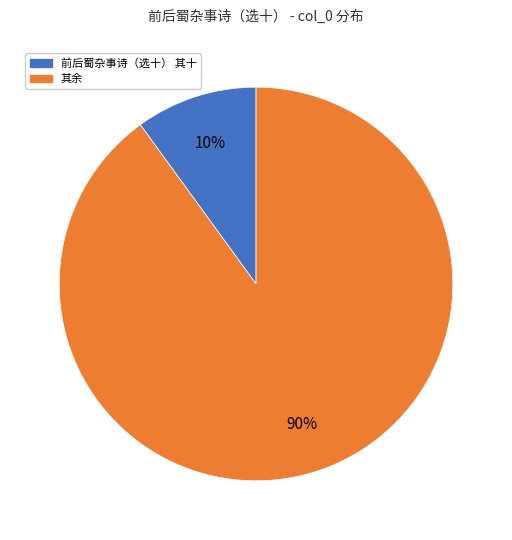

Count the number of slices in the pie.

2